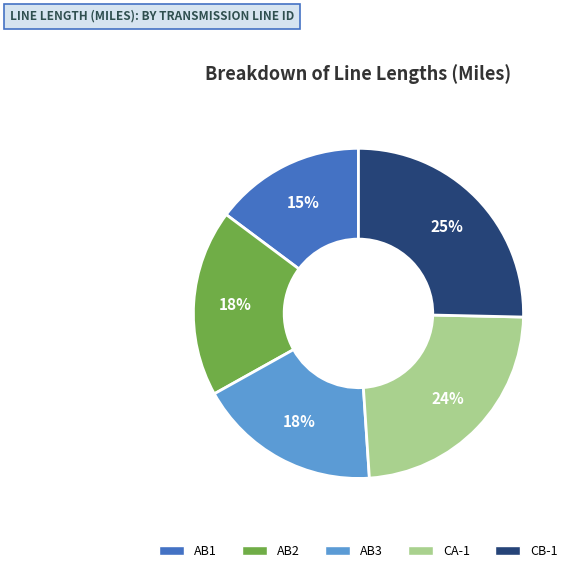

Is the sum of AB2 and AB1 greater than half?

No